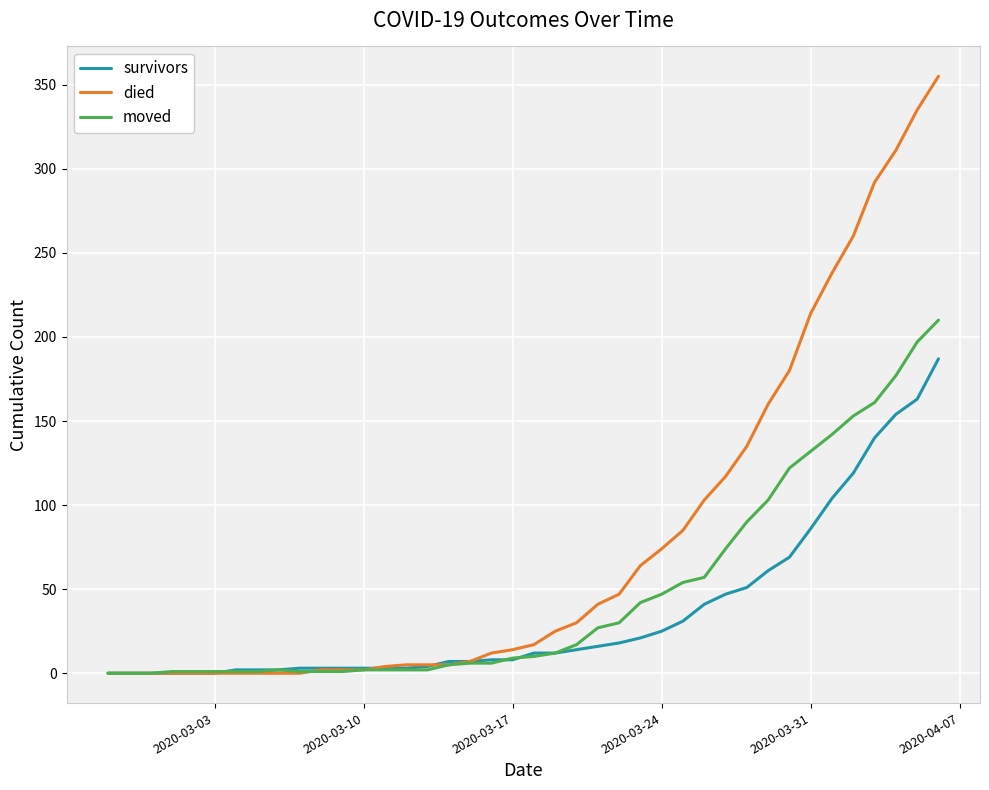

What is the greatest value displayed?

355